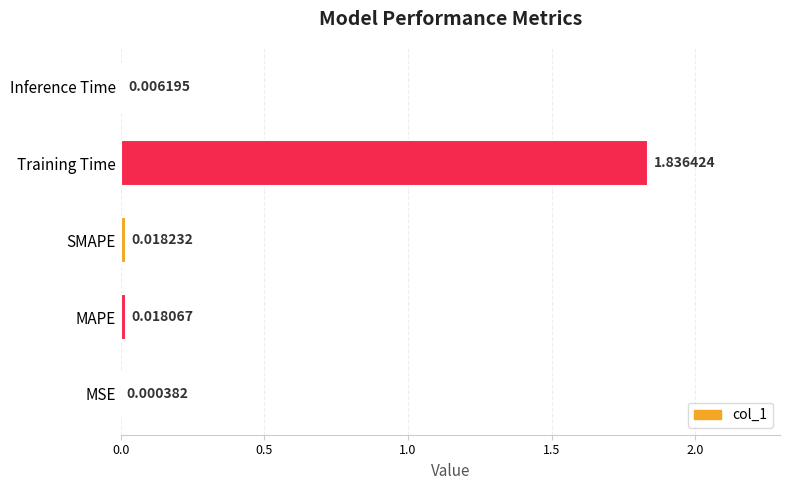

What is the change in value from MSE to Training Time?

+1.8